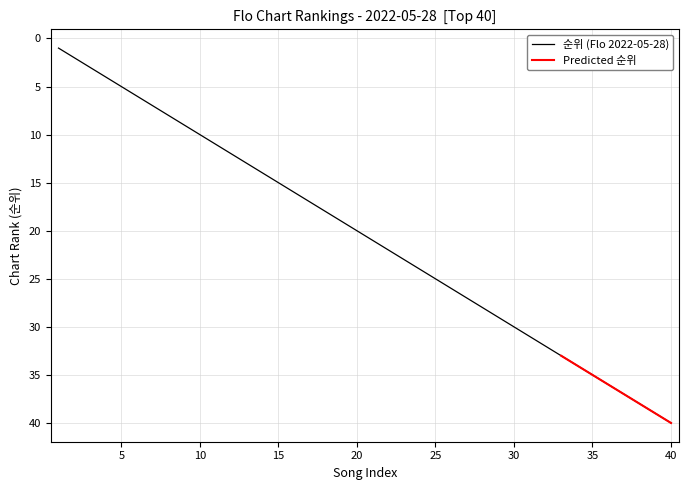

What is the difference between the maximum and minimum values?

39